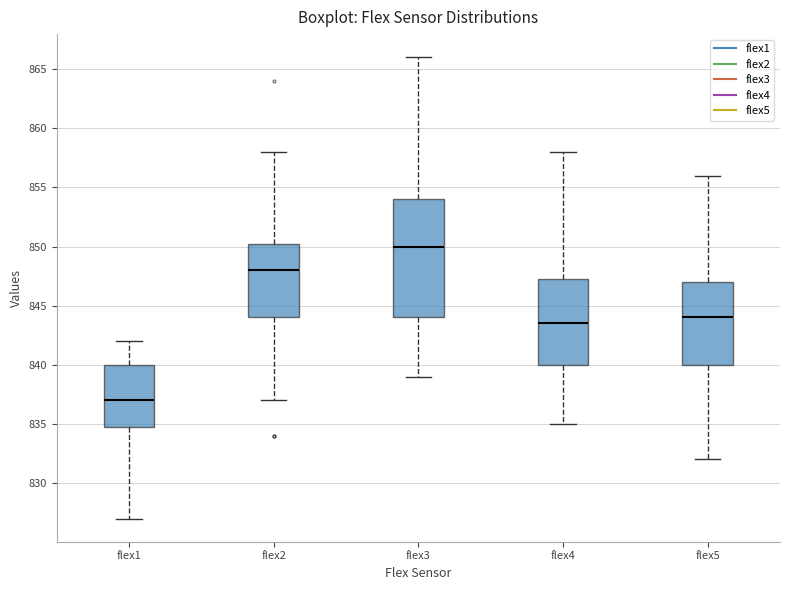

Which box has the lowest median line?

flex1